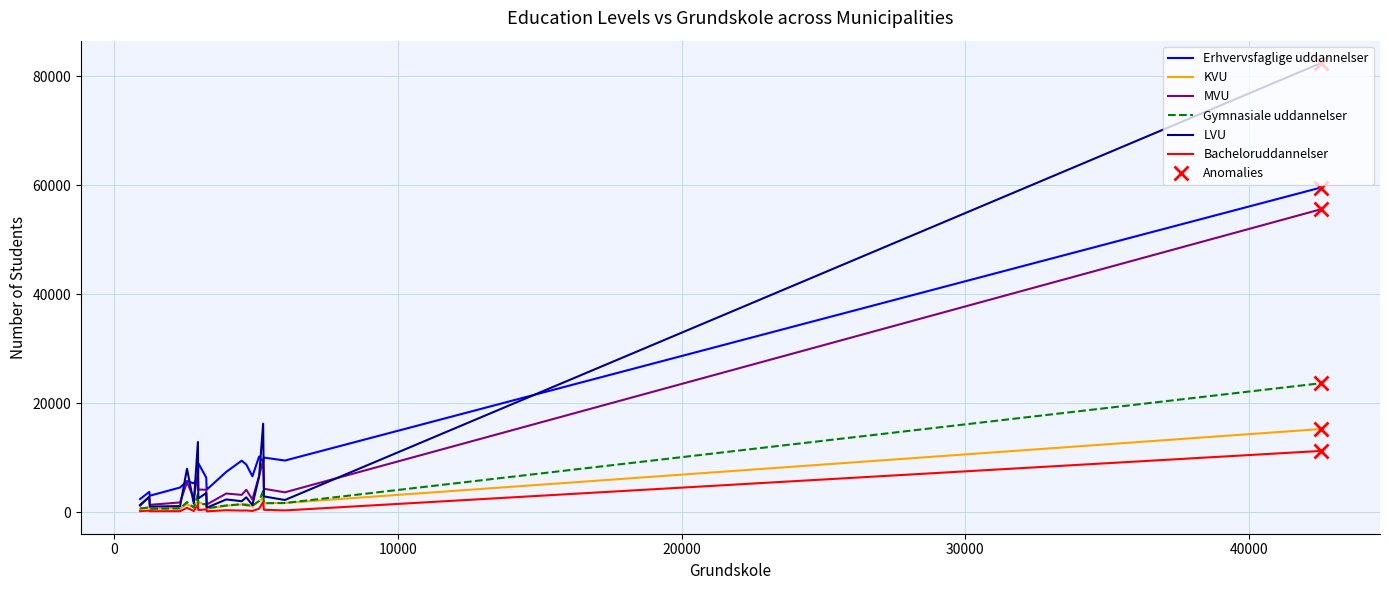

What is the highest value of the LVU series?

82423